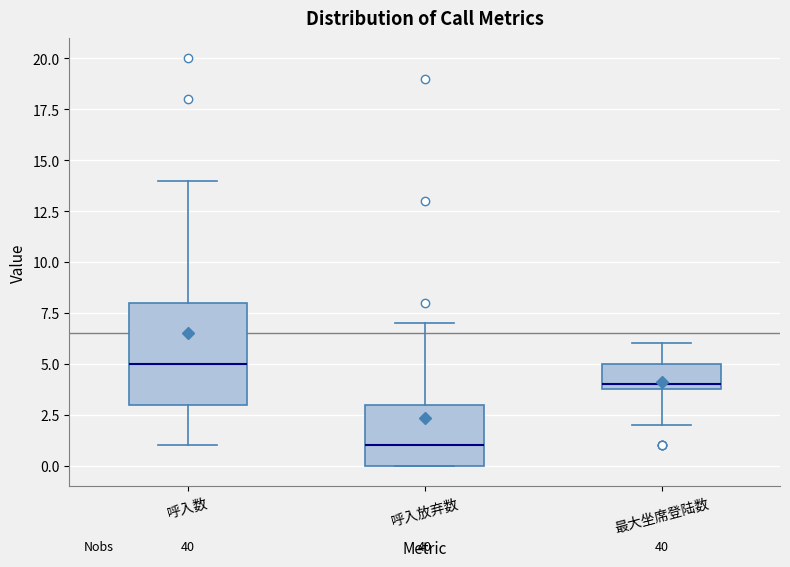

Which box has the lowest median line?

呼入放弃数